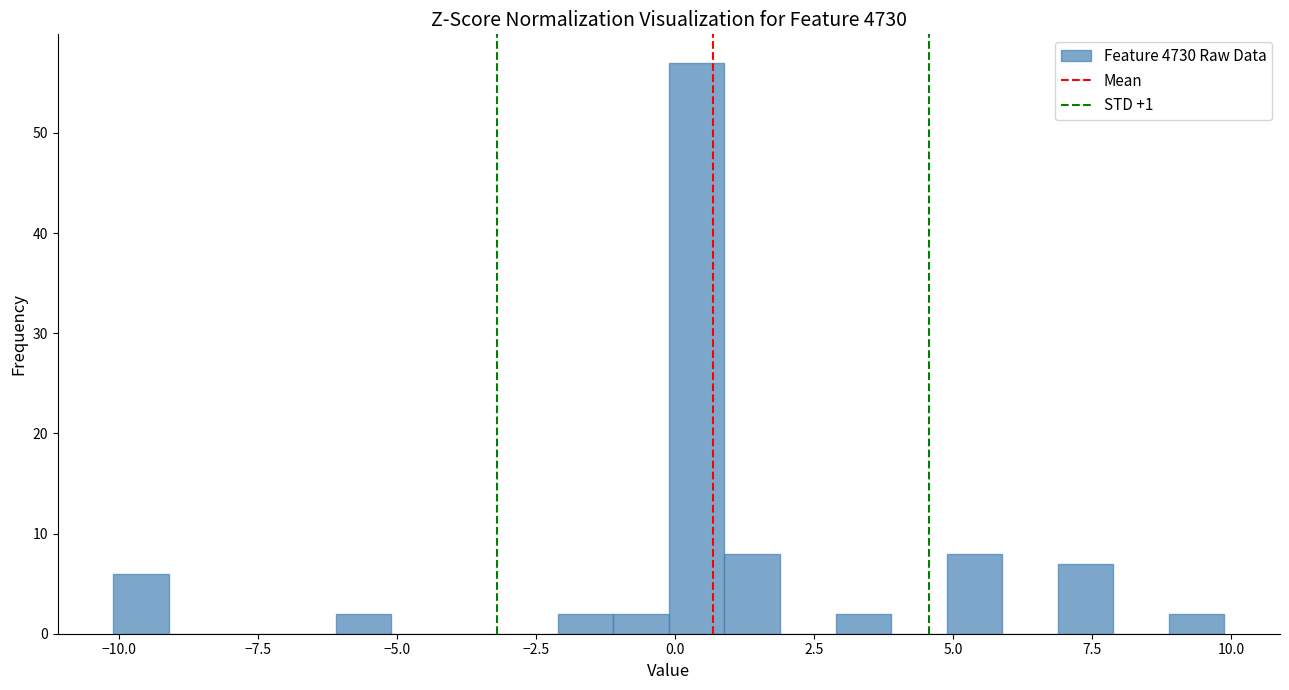

Read against the x-axis, roughly where is the centre of the tallest bar?

0.5